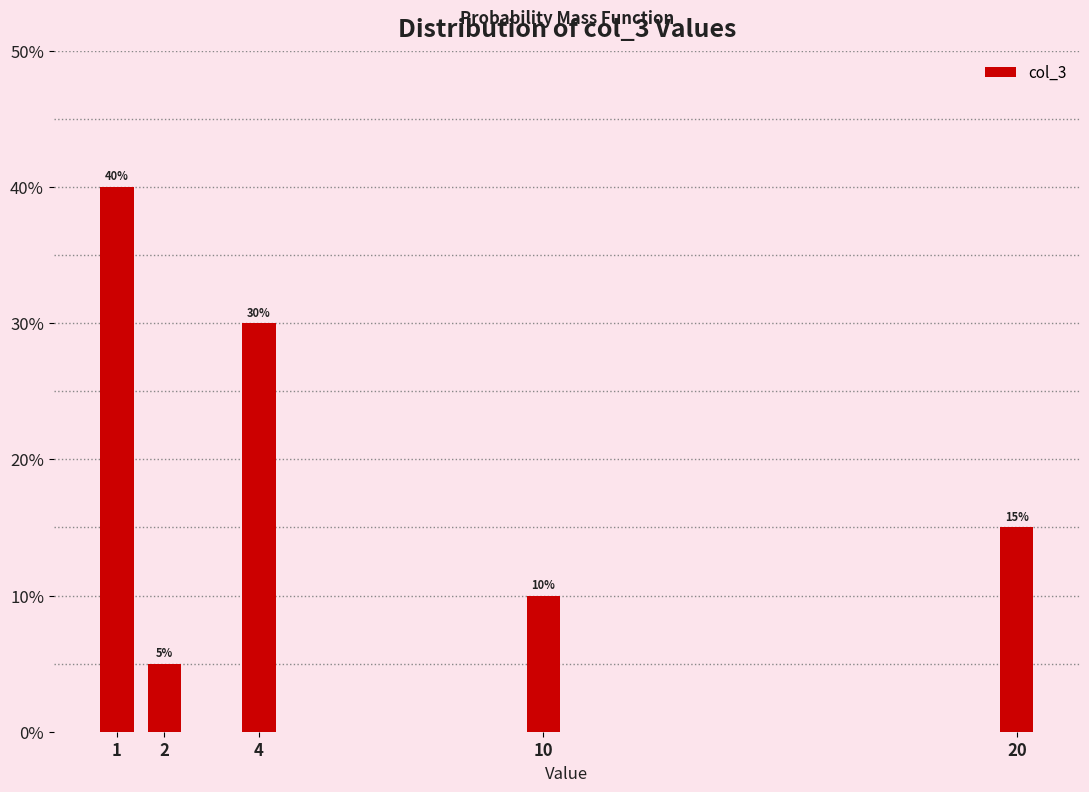

Reading left to right, list all the values displayed in this chart.

40	5	30	10	15